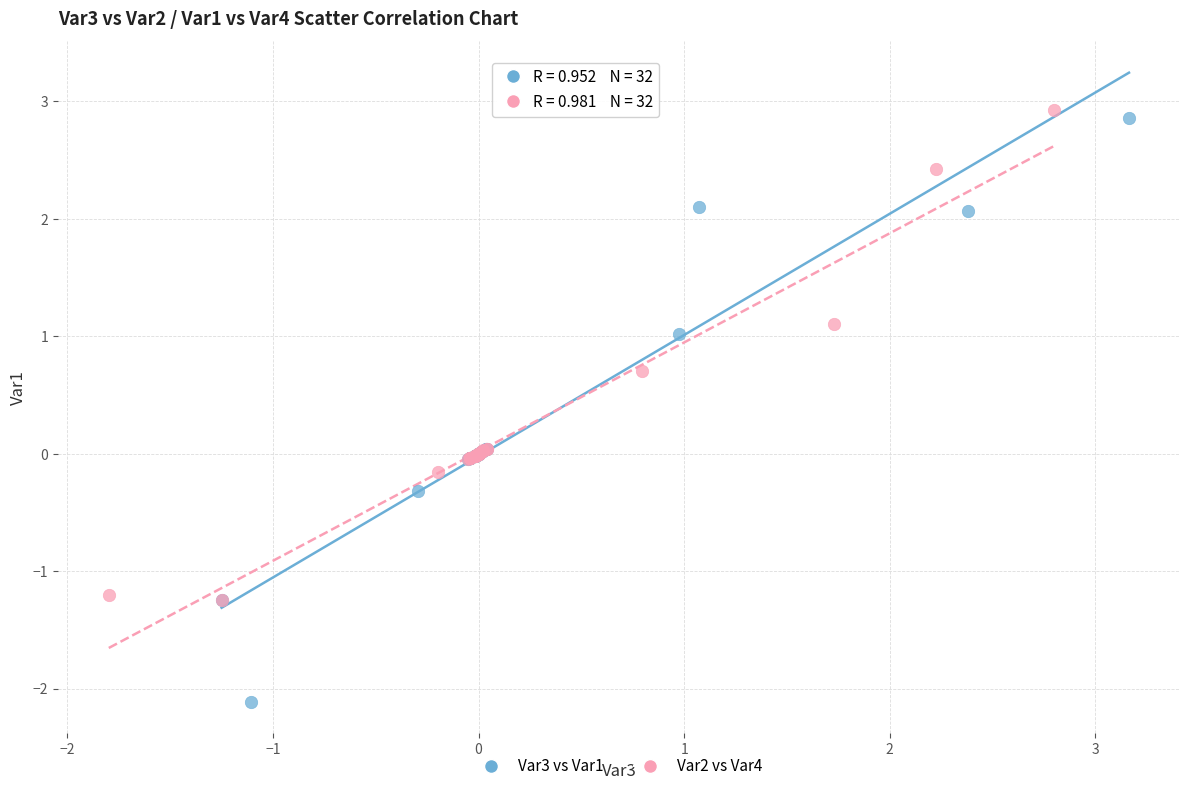

Which series contains the lowest Y value?

Var3 vs Var1